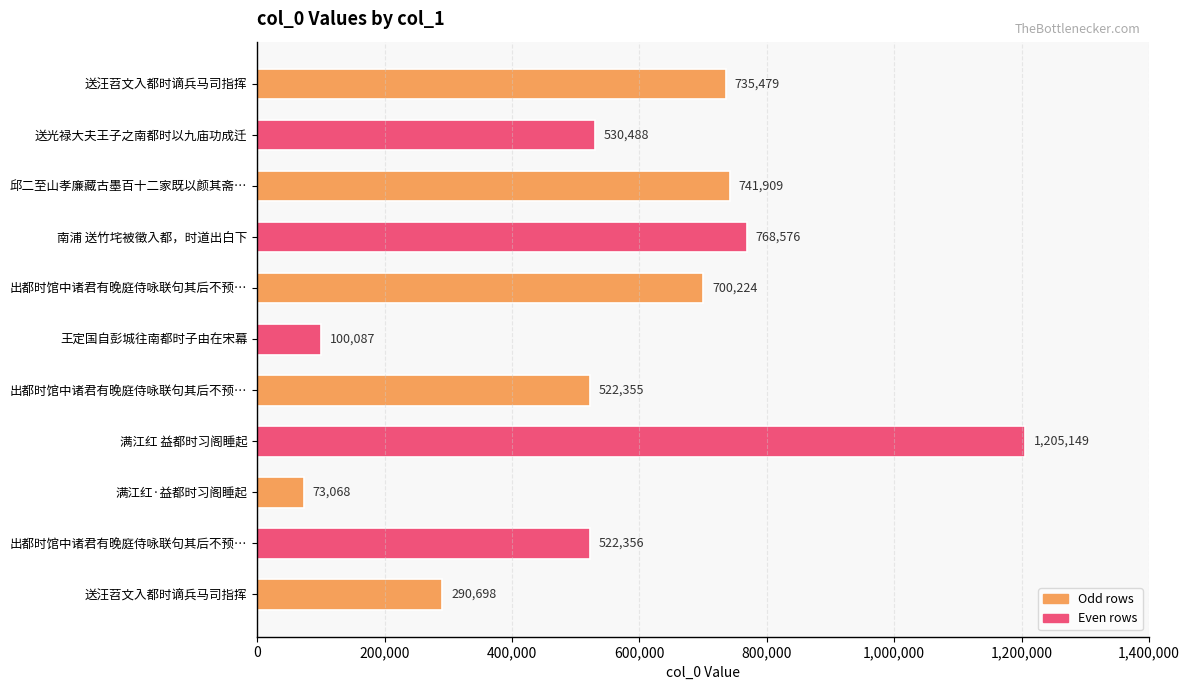

Count the number of categories in the chart.

11